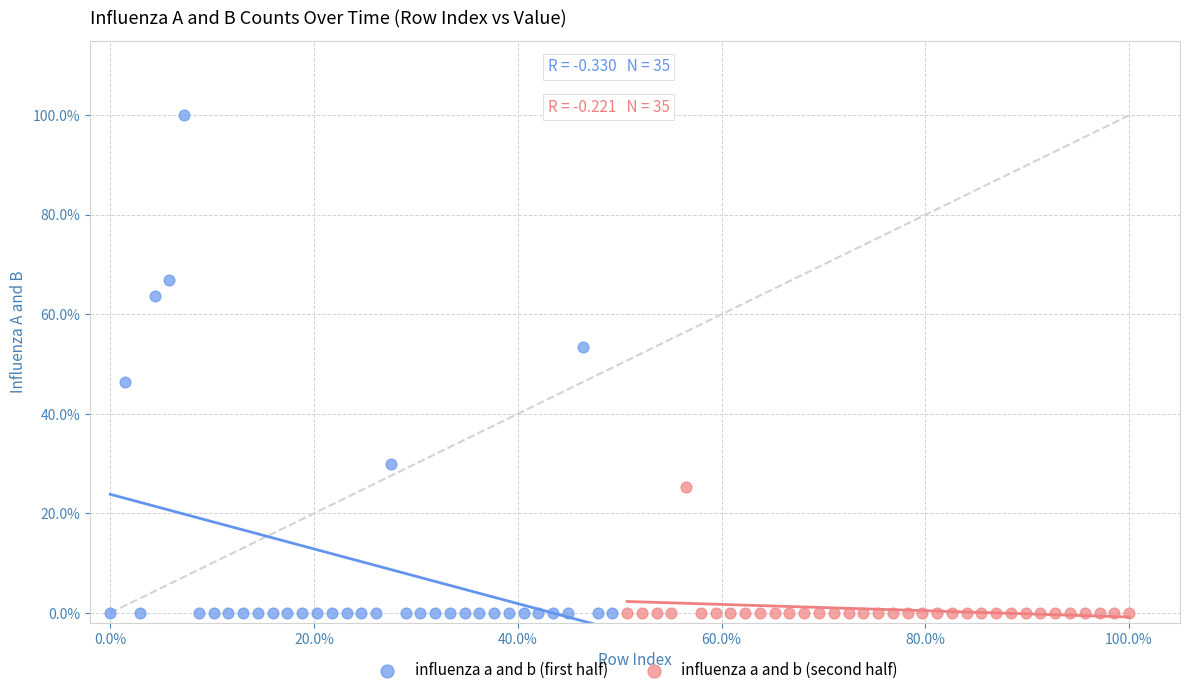

Which series reaches the maximum Y coordinate?

influenza a and b (first half)